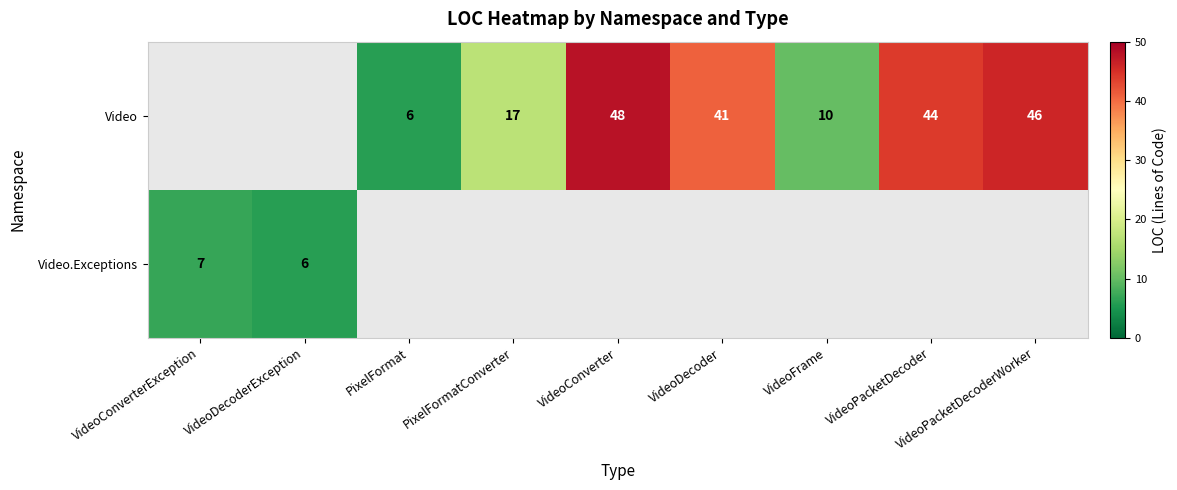

What is the greatest value displayed?

48.0